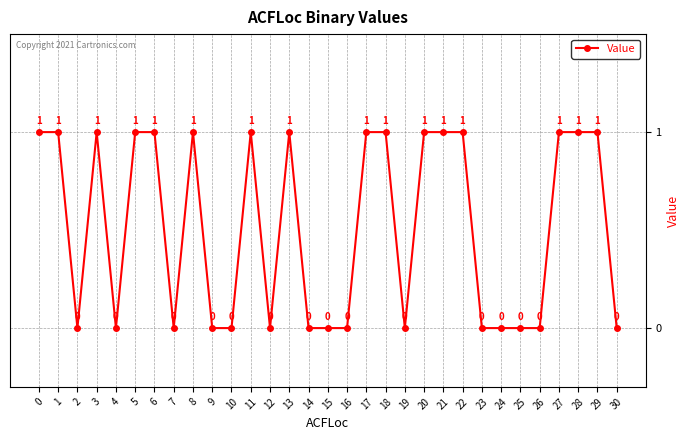

What is the value of the 22nd point from the left?

1